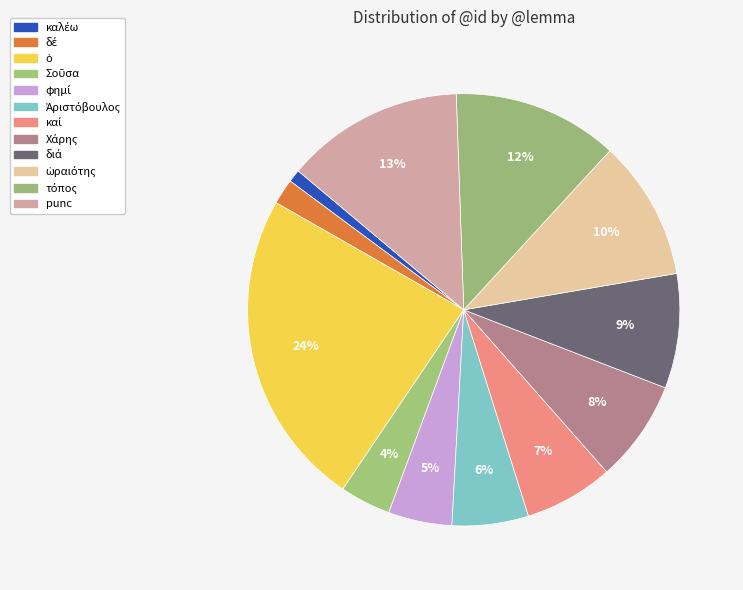

How many slices are in this pie chart?

12